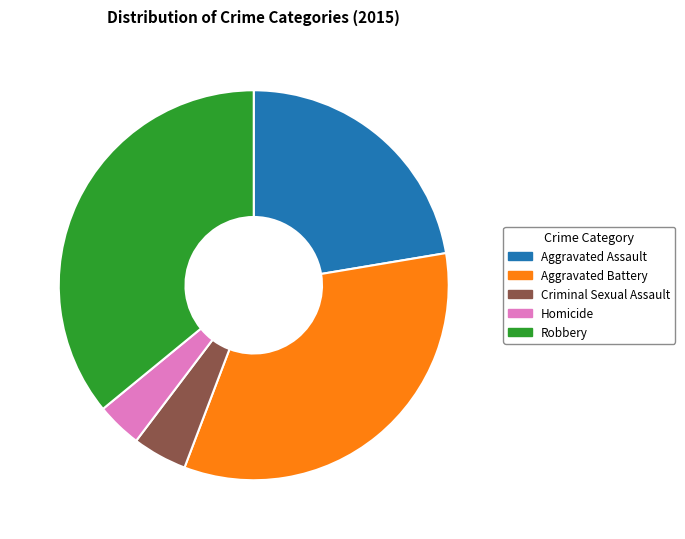

True or false: Criminal Sexual Assault accounts for 5% of the total.

True